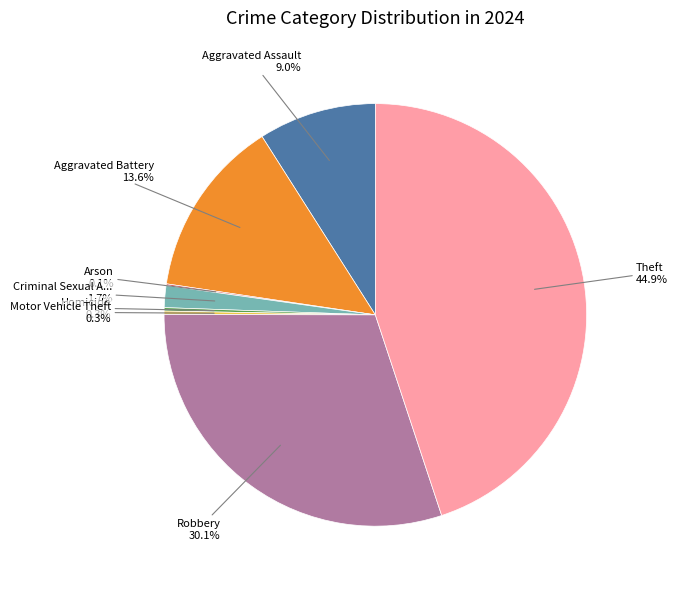

Does any single category account for the majority?

No